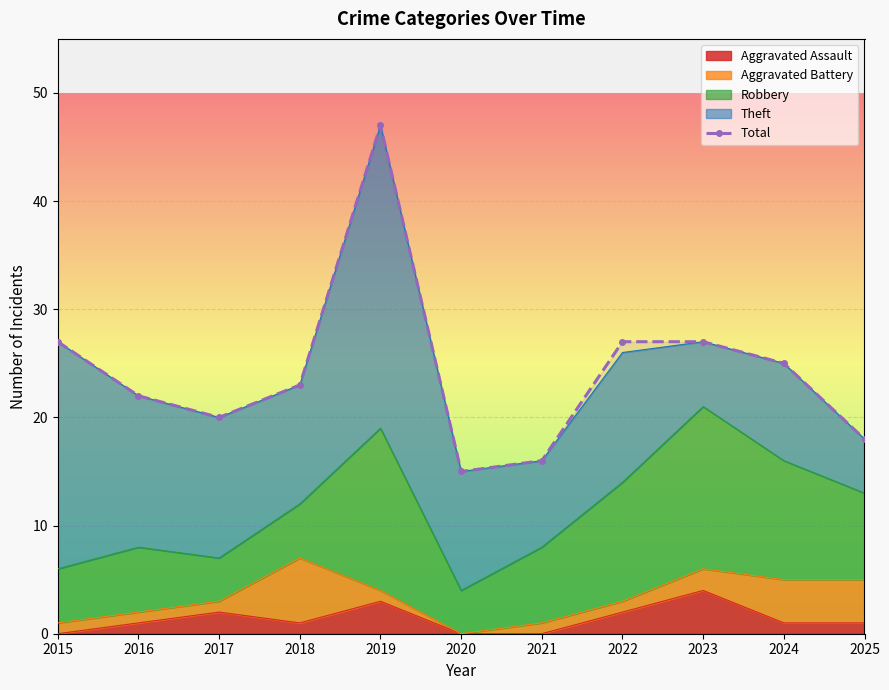

What is the value of the 6th point from the left?

15